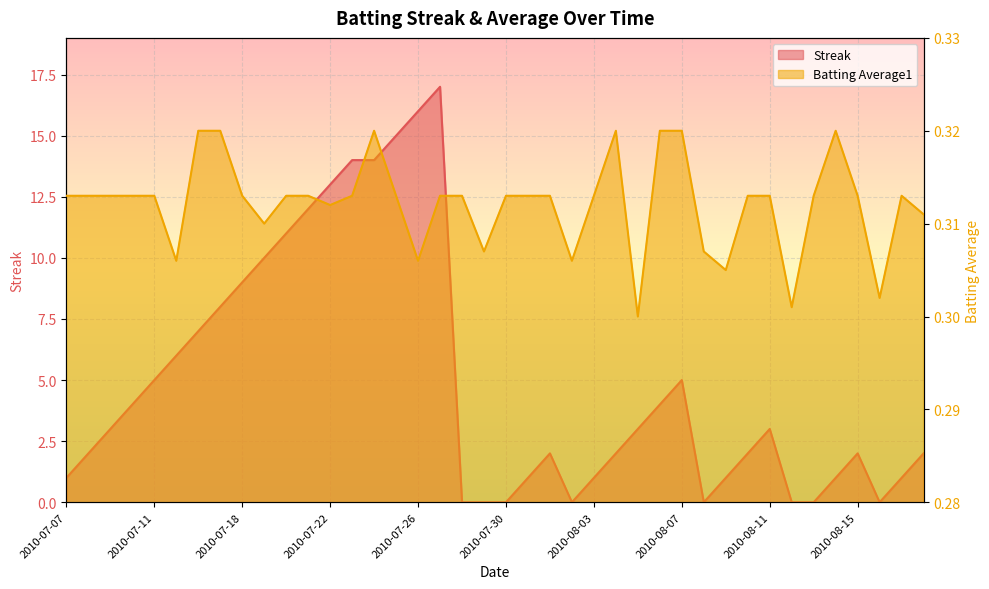

True or false: Streak and Batting Average1 cross at least once.

True